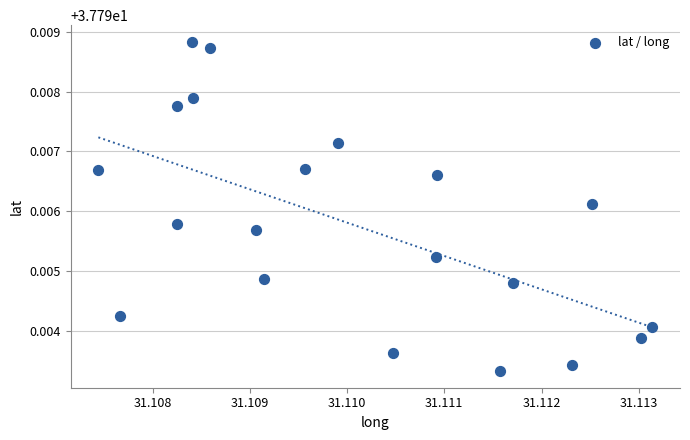

How many points are shown in the scatter plot?

20